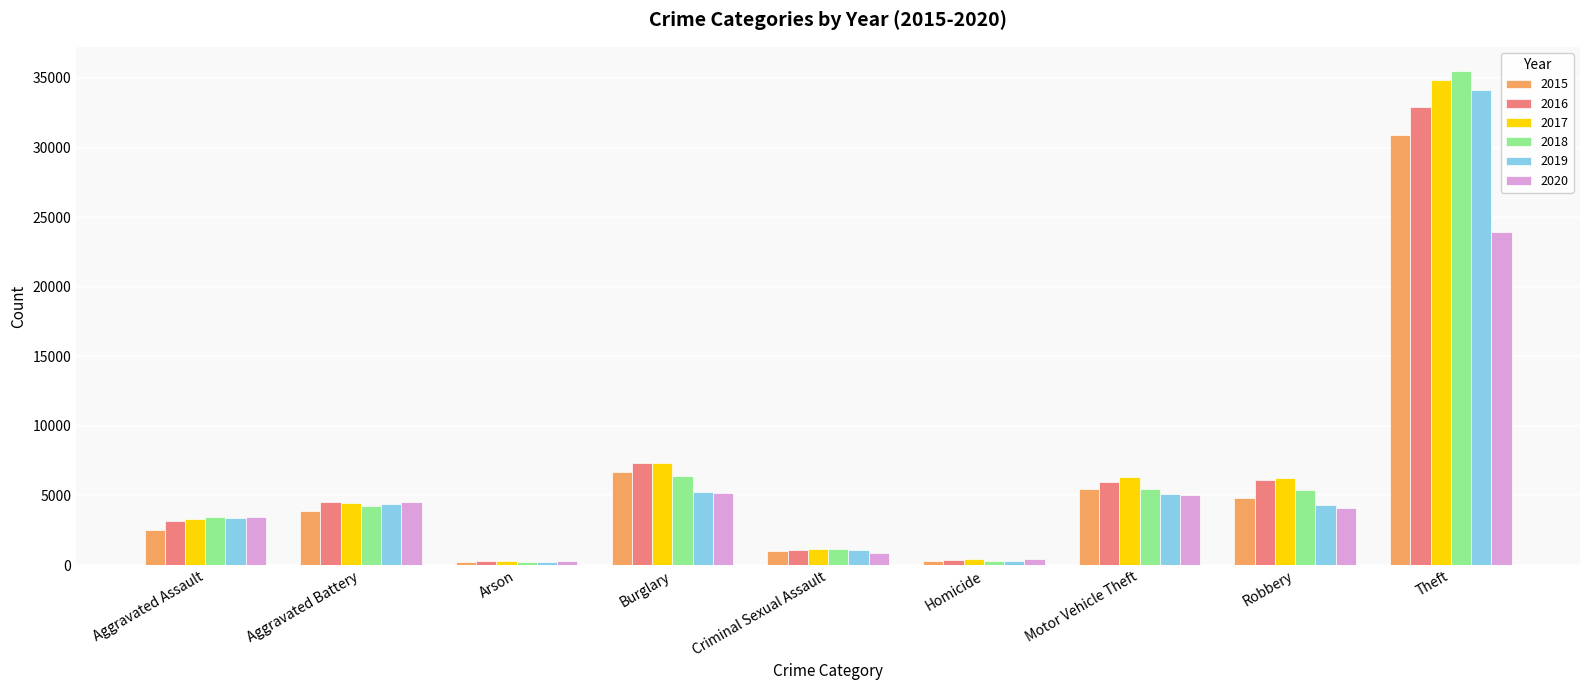

At which category does the chart reach its peak across all series?

Theft